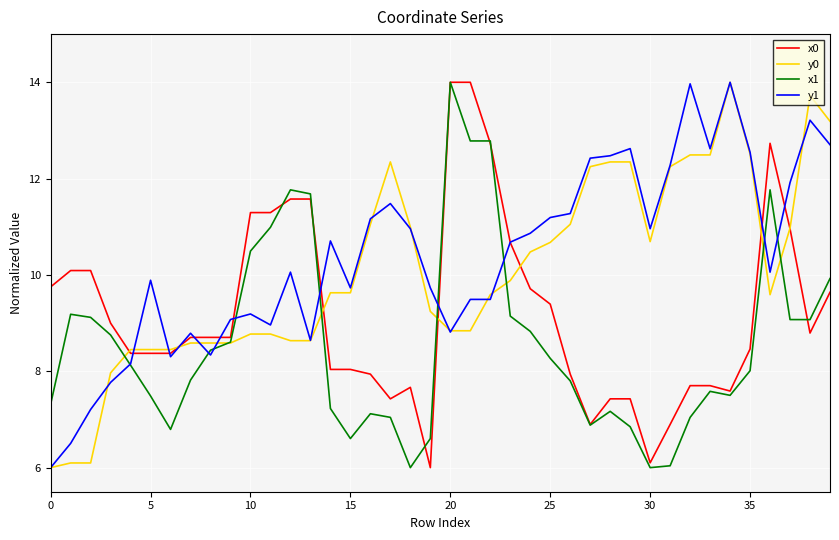

Is this an area chart (filled region under the line)?

No